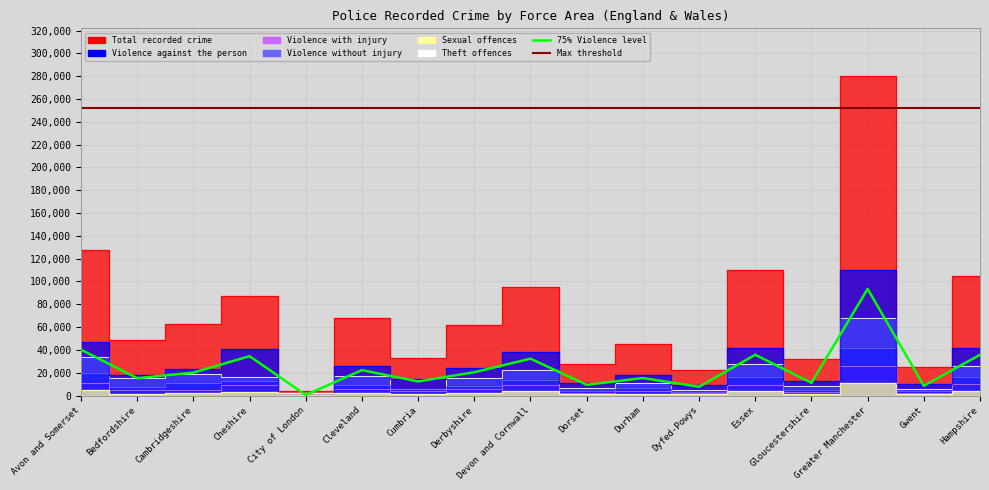

Which category has the lowest value in the Theft offences series?

City of London